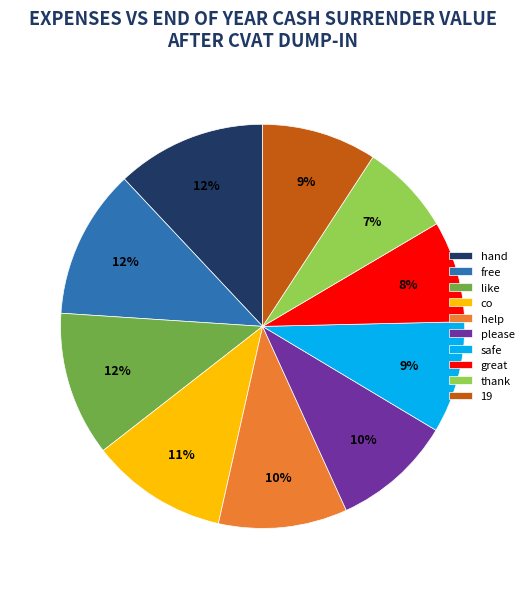

Do safe and thank together represent more than half of the pie?

No